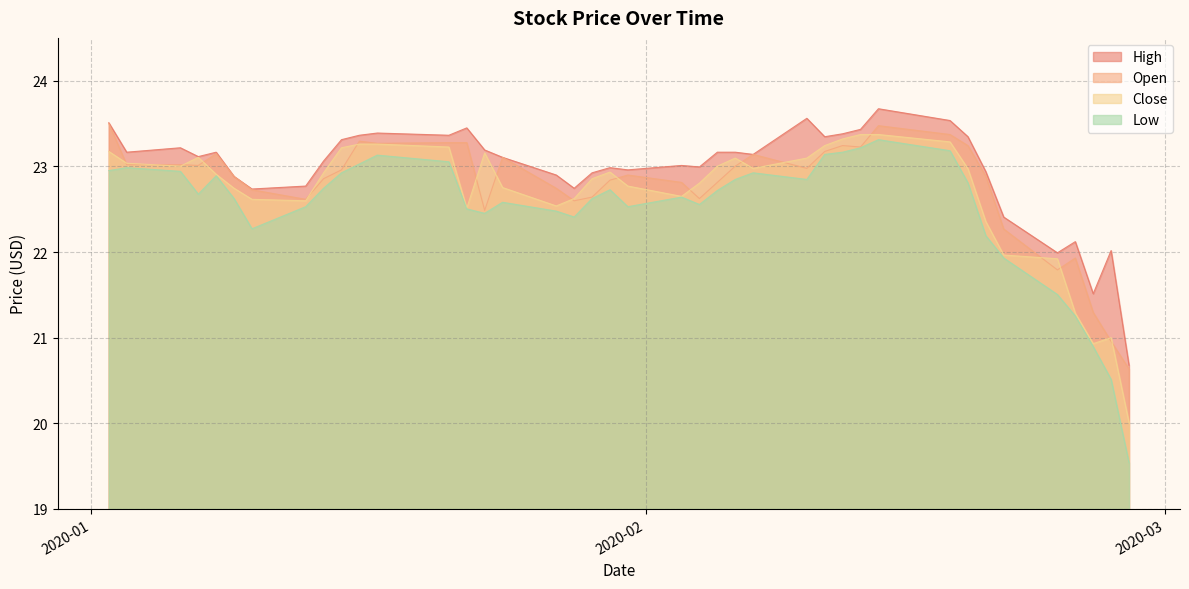

Reading right to left, transcribe all the data shown in this chart.

Open: 20.6	21.0	21.3	21.9	21.8	22.3	22.9	23.2	23.4	23.5	23.2	23.2	23.2	23.0	23.1	23.0	22.8	22.6	22.8	22.9	22.8	22.6	22.6	22.7	23.1	22.5	23.3	23.3	23.3	23.3	23.0	22.9	22.6	22.7	22.9	23.1	23.0	23.0	23.0	23.5
High: 20.7	22.0	21.5	22.1	22.0	22.4	22.9	23.3	23.5	23.7	23.4	23.4	23.3	23.6	23.1	23.2	23.2	23.0	23.0	23.0	23.0	22.9	22.7	22.9	23.1	23.2	23.4	23.4	23.4	23.4	23.3	23.1	22.8	22.7	22.9	23.2	23.1	23.2	23.2	23.5
Low: 19.5	20.5	20.9	21.3	21.5	21.9	22.2	22.8	23.2	23.3	23.2	23.2	23.1	22.8	22.9	22.8	22.7	22.6	22.6	22.5	22.7	22.6	22.4	22.5	22.6	22.5	22.5	23.1	23.1	23.0	22.9	22.7	22.5	22.3	22.6	22.9	22.7	22.9	23.0	23.0
Close: 20.0	21.0	20.9	21.3	21.9	22.0	22.4	23.0	23.3	23.4	23.4	23.3	23.2	23.1	23.0	23.1	23.0	22.8	22.6	22.8	22.9	22.9	22.6	22.5	22.8	23.2	22.5	23.2	23.3	23.3	23.2	22.9	22.6	22.6	22.7	22.9	23.1	23.0	23.0	23.2